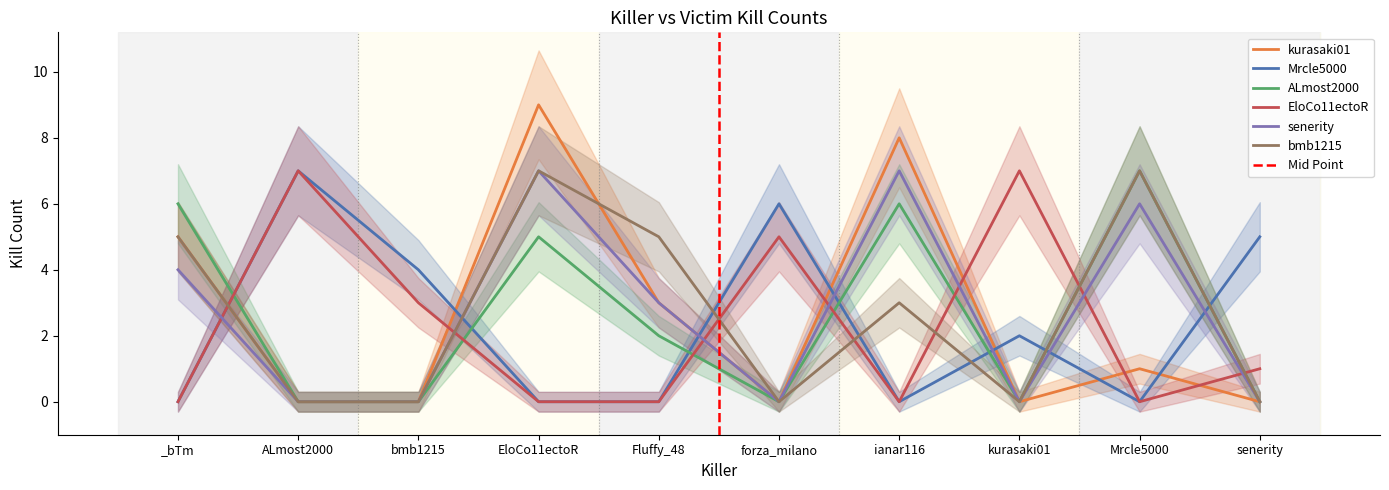

How many interior local valleys does the senerity series have?

2